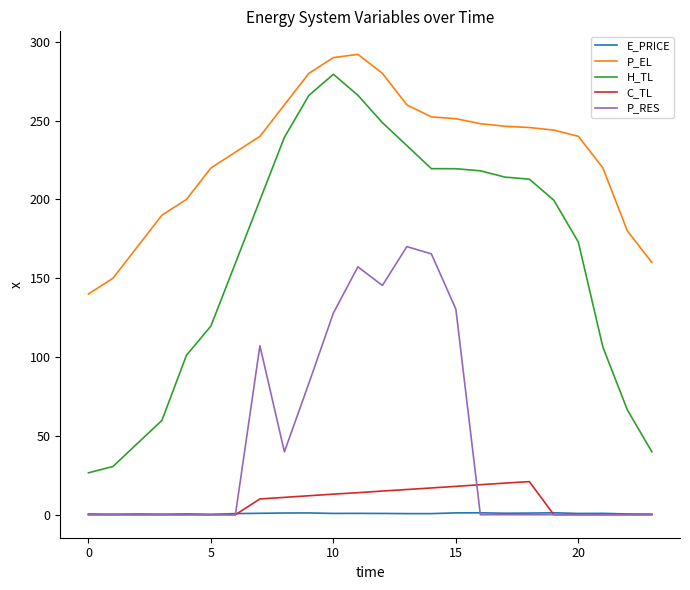

Which series has the widest spread of values?

H_TL